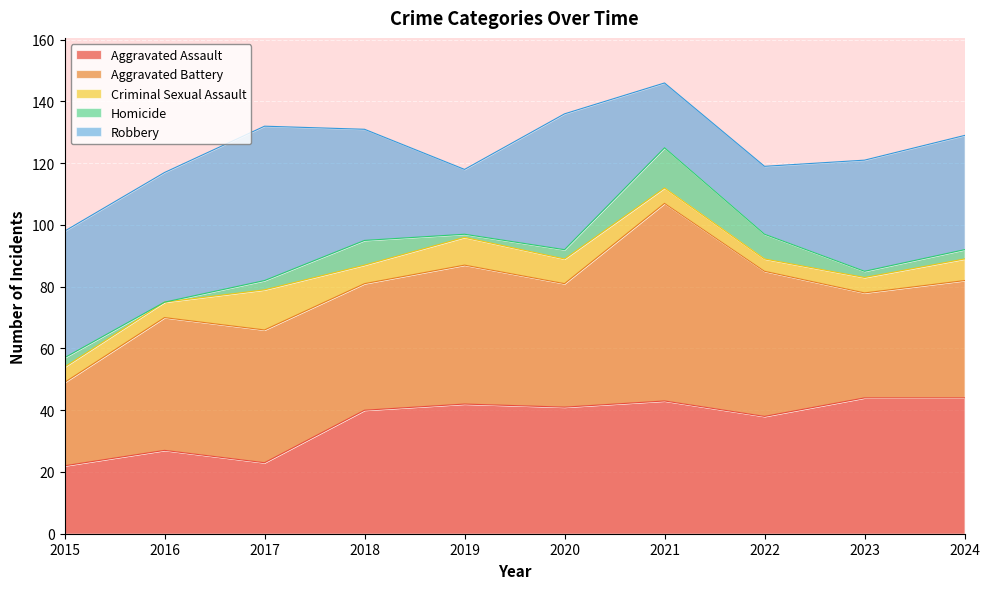

Reading right to left, what are all the values shown in this chart?

Aggravated Assault: 44	44	38	43	41	42	40	23	27	22
Aggravated Battery: 38	34	47	64	40	45	41	43	43	27
Criminal Sexual Assault: 7	5	4	5	8	9	6	13	5	5
Homicide: 3	2	8	13	3	1	8	3	0	3
Robbery: 37	36	22	21	44	21	36	50	42	41